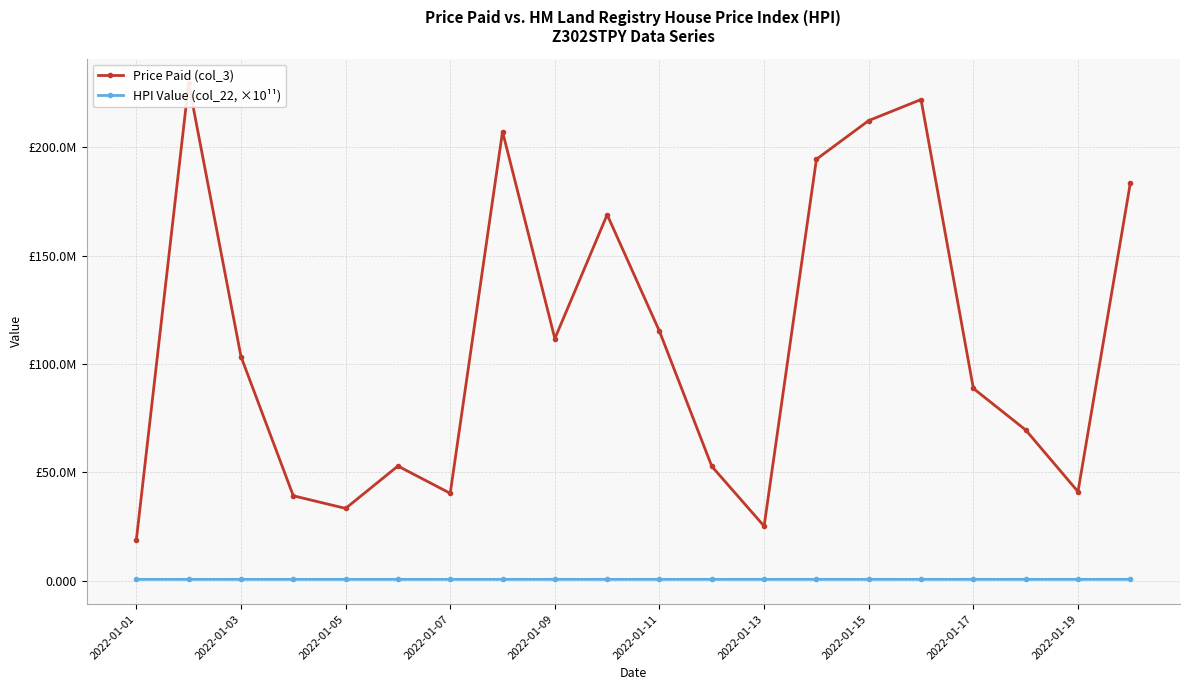

Which series has the largest total across all categories?

Price Paid (col_3)